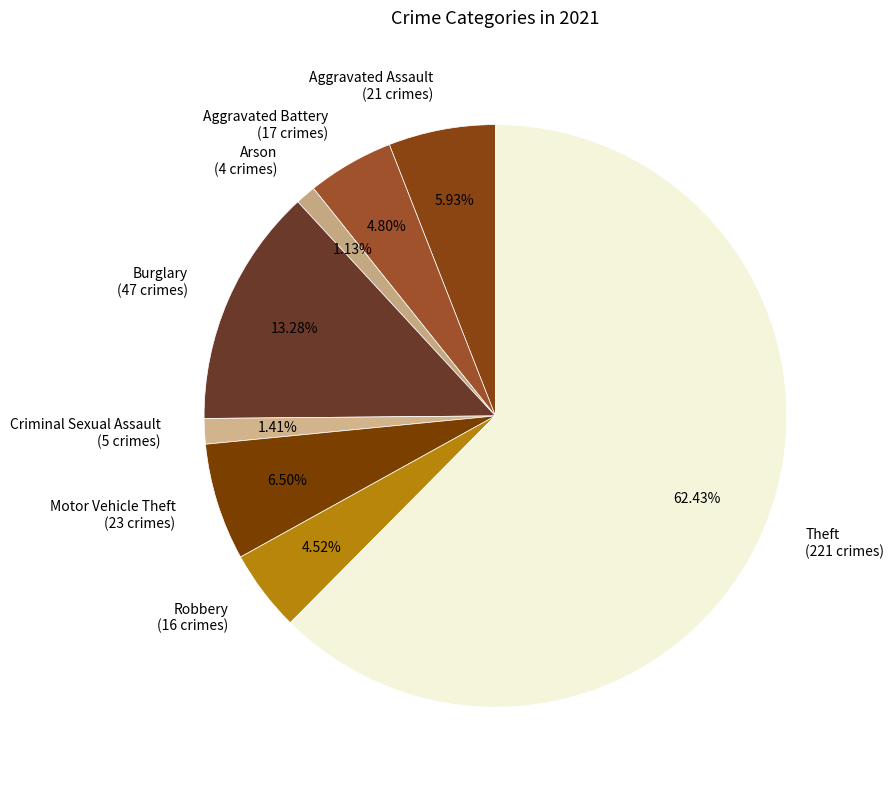

To the nearest percent, what is the difference between the largest and smallest slice percentages?

61%